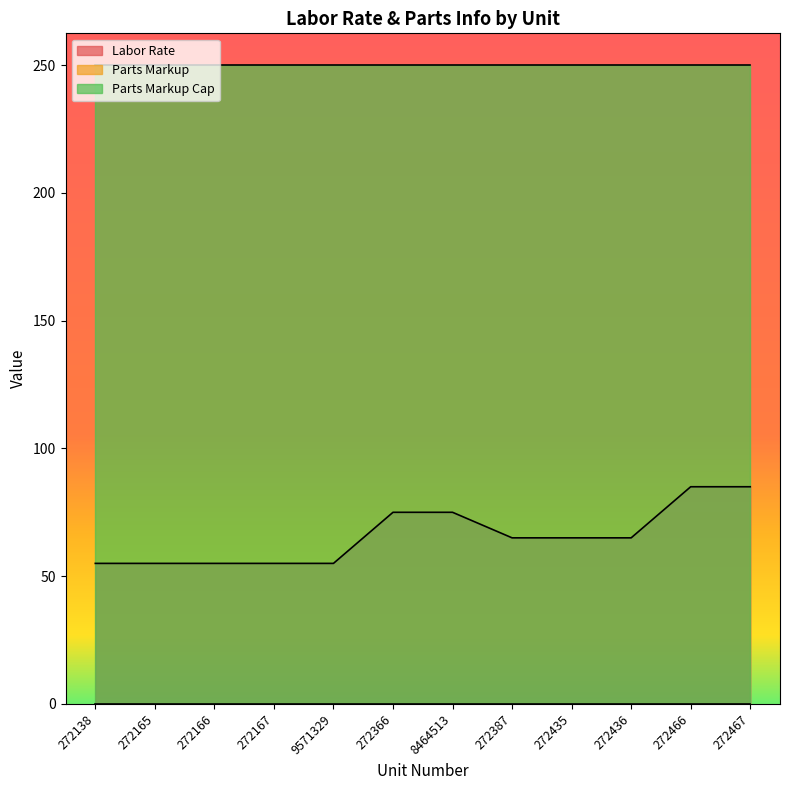

What is the minimum value shown in the chart?

0.1